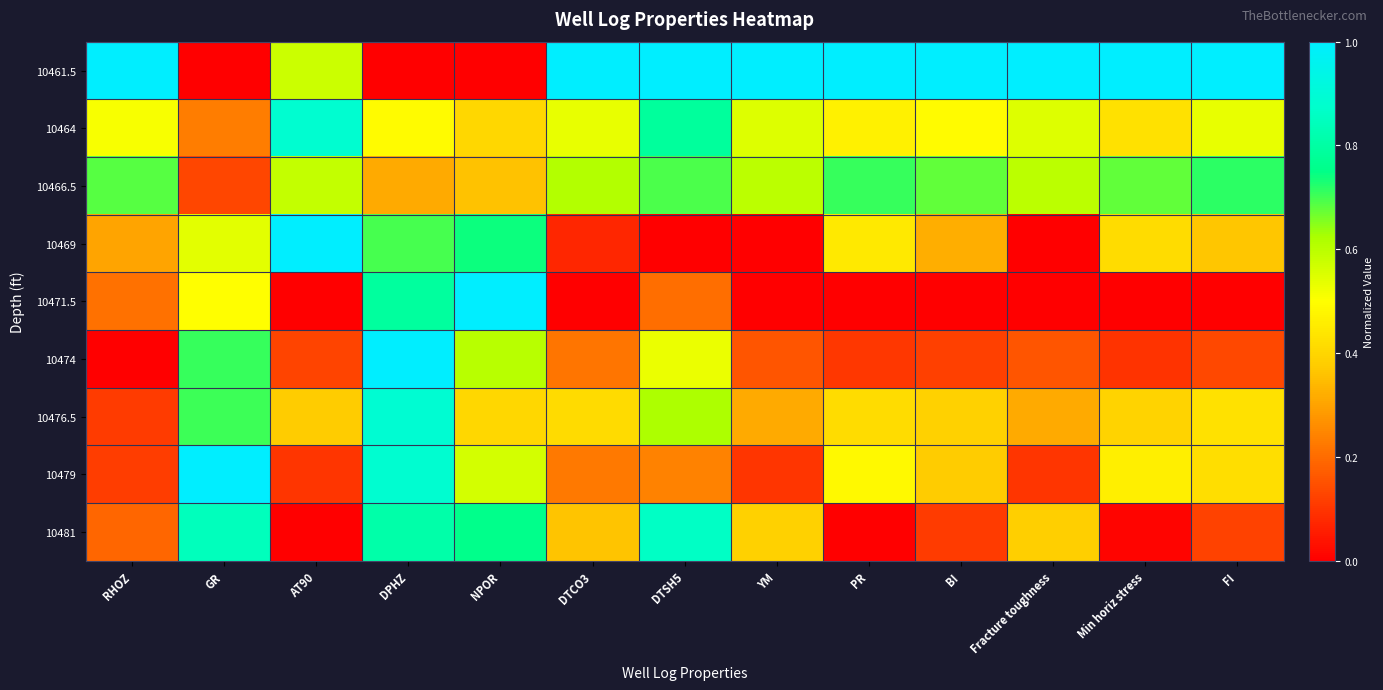

Reading left to right, extract all data points from this chart.

10461.5: RHOZ=1.0	GR=0.0	AT90=0.6	DPHZ=0.0	NPOR=0.0	DTCO3=1.0	DTSH5=1.0	YM=1.0	PR=1.0	BI=1.0	Fracture toughness=1.0	Min horiz stress=1.0	FI=1.0
10464: RHOZ=0.5	GR=0.2	AT90=0.9	DPHZ=0.5	NPOR=0.4	DTCO3=0.5	DTSH5=0.8	YM=0.6	PR=0.5	BI=0.5	Fracture toughness=0.5	Min horiz stress=0.4	FI=0.5
10466.5: RHOZ=0.7	GR=0.1	AT90=0.6	DPHZ=0.3	NPOR=0.4	DTCO3=0.6	DTSH5=0.7	YM=0.6	PR=0.7	BI=0.7	Fracture toughness=0.6	Min horiz stress=0.7	FI=0.7
10469: RHOZ=0.3	GR=0.5	AT90=1.0	DPHZ=0.7	NPOR=0.7	DTCO3=0.1	DTSH5=0.0	YM=0.0	PR=0.4	BI=0.3	Fracture toughness=0.0	Min horiz stress=0.4	FI=0.4
10471.5: RHOZ=0.2	GR=0.5	AT90=0.0	DPHZ=0.8	NPOR=1.0	DTCO3=0.0	DTSH5=0.2	YM=0.0	PR=0.0	BI=0.0	Fracture toughness=0.0	Min horiz stress=0.0	FI=0.0
10474: RHOZ=0.0	GR=0.7	AT90=0.1	DPHZ=1.0	NPOR=0.6	DTCO3=0.2	DTSH5=0.5	YM=0.2	PR=0.1	BI=0.1	Fracture toughness=0.2	Min horiz stress=0.1	FI=0.1
10476.5: RHOZ=0.1	GR=0.7	AT90=0.4	DPHZ=0.9	NPOR=0.4	DTCO3=0.4	DTSH5=0.6	YM=0.3	PR=0.4	BI=0.4	Fracture toughness=0.3	Min horiz stress=0.4	FI=0.4
10479: RHOZ=0.1	GR=1.0	AT90=0.1	DPHZ=0.9	NPOR=0.6	DTCO3=0.2	DTSH5=0.2	YM=0.1	PR=0.5	BI=0.4	Fracture toughness=0.1	Min horiz stress=0.5	FI=0.4
10481: RHOZ=0.2	GR=0.8	AT90=0.0	DPHZ=0.8	NPOR=0.8	DTCO3=0.4	DTSH5=0.9	YM=0.4	PR=0.0	BI=0.1	Fracture toughness=0.4	Min horiz stress=0.0	FI=0.1